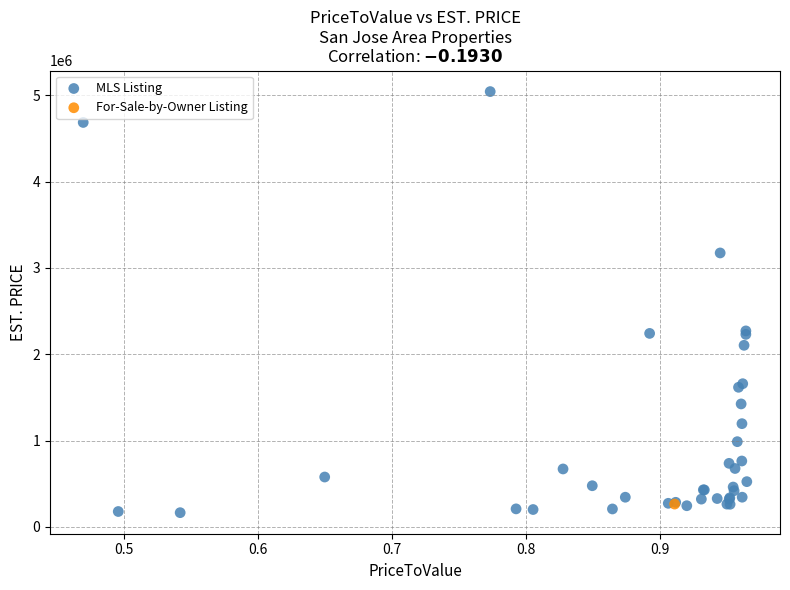

What are all the series names shown in the legend?

MLS Listing, For-Sale-by-Owner Listing